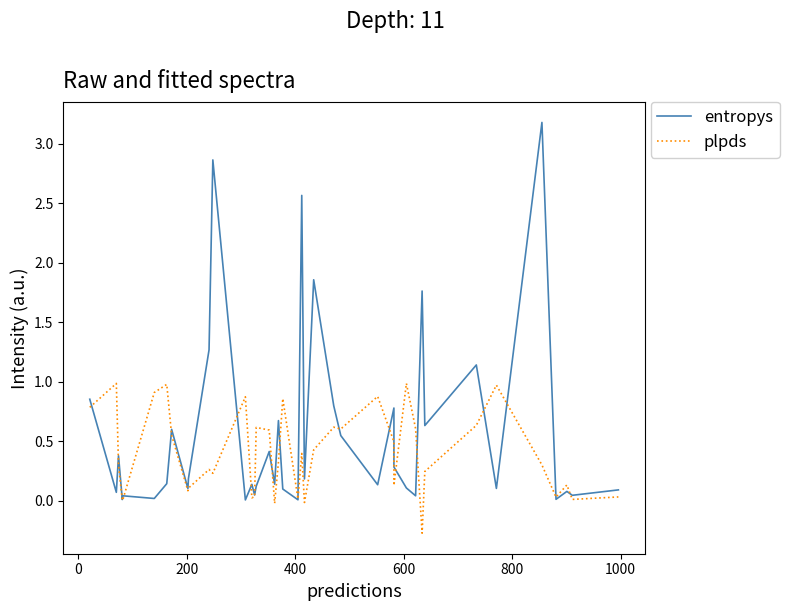

What is the sum of all plpds values?

15.7